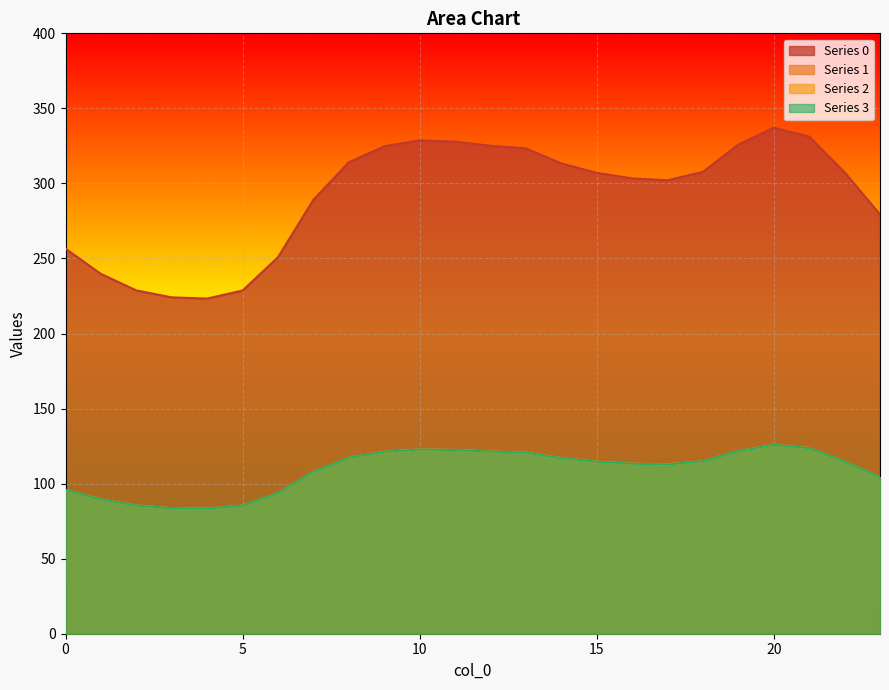

What is the lowest value of the 0 series?

223.3